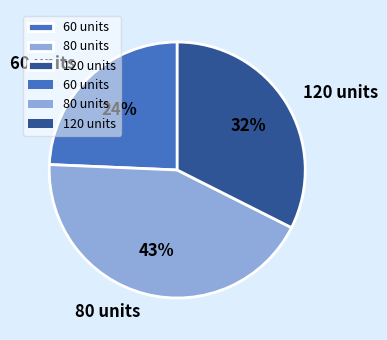

Is there any slice that represents more than half of the pie?

No